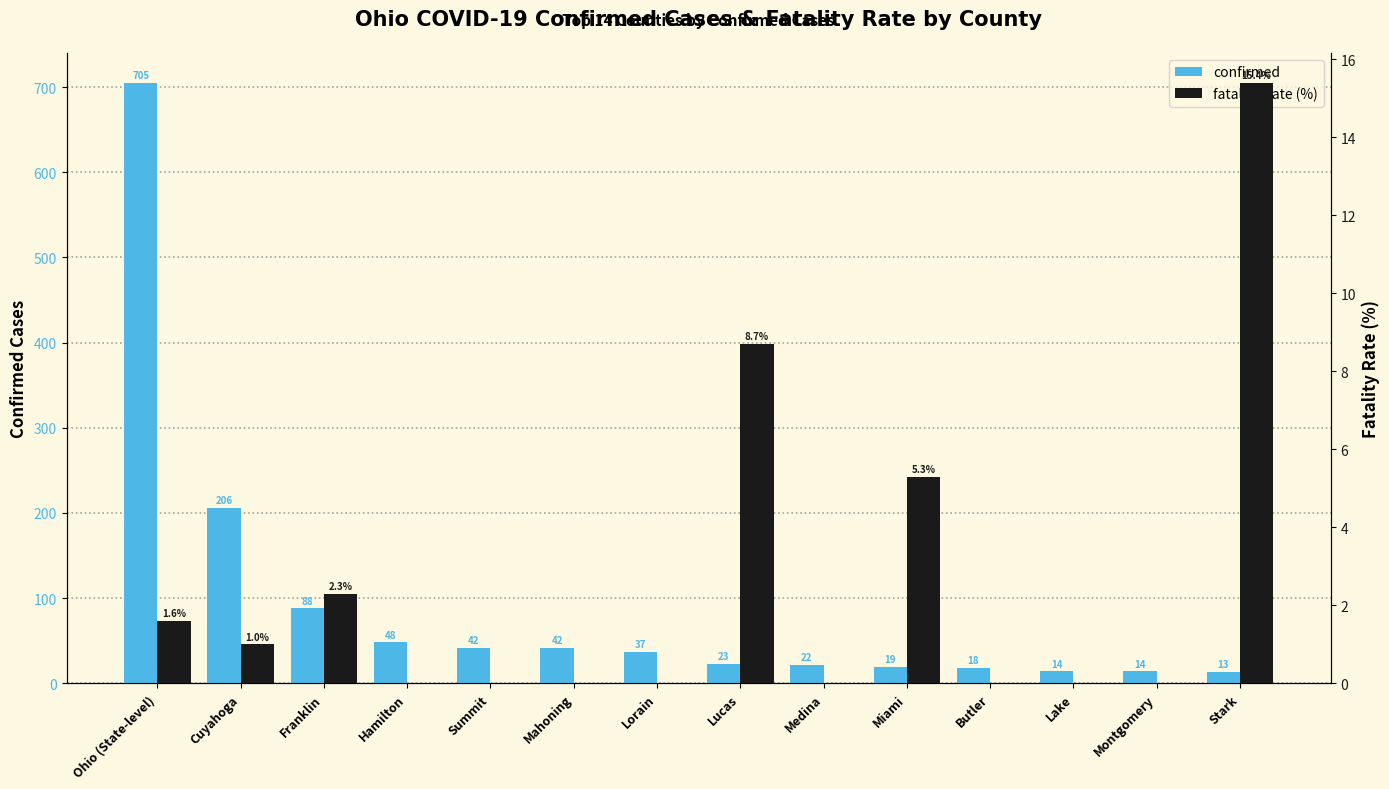

At Lake, list the series in order from largest to smallest.

confirmed, fatality_rate (%)